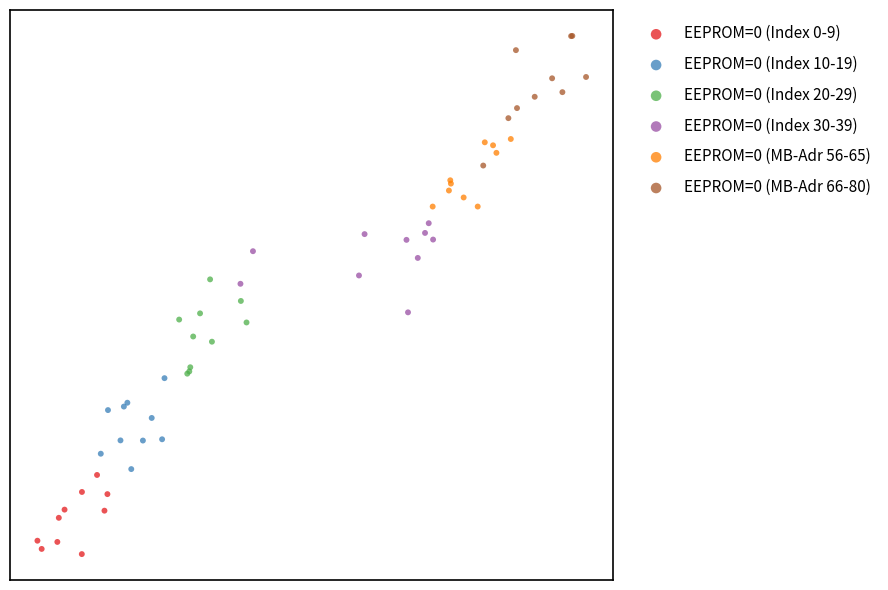

Which series has the largest Y range (max minus min)?

EEPROM=0 (MB-Adr 66-80)